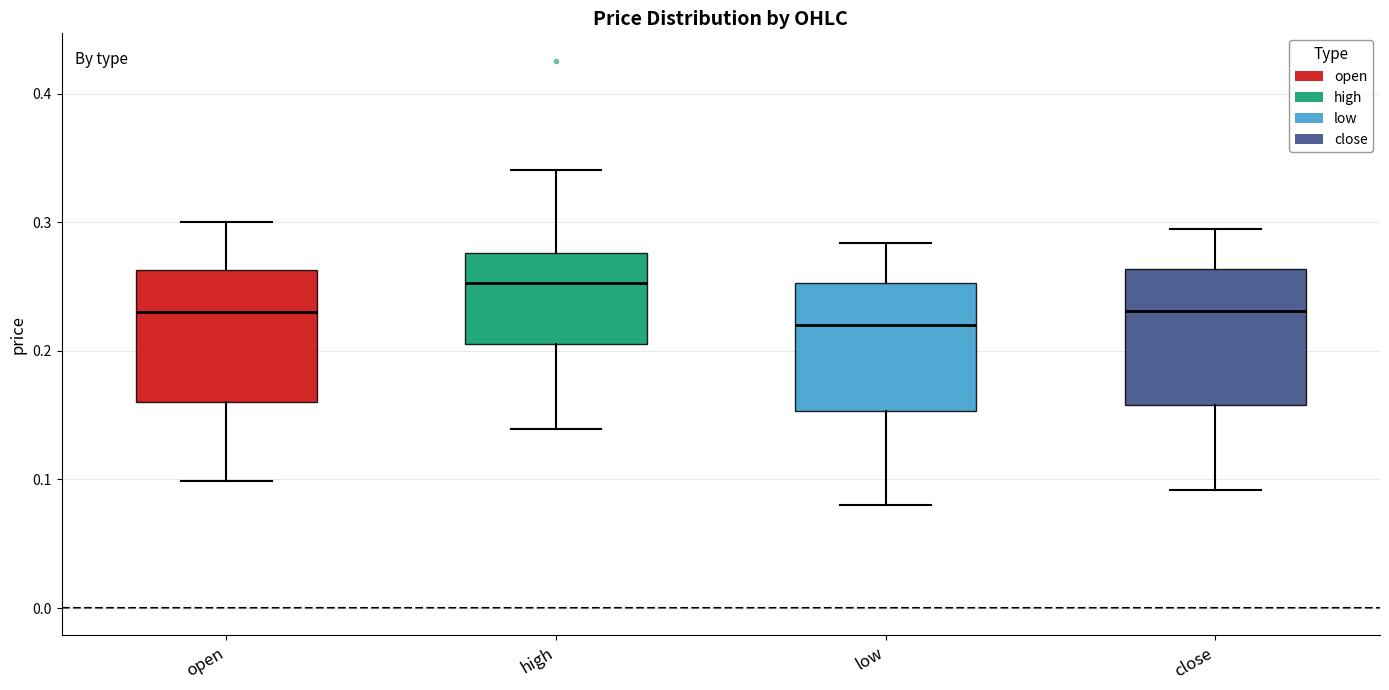

Where is the lower edge of the box for close on the y-axis? The values are not printed on the chart, so give them approximately, as read against the axis.

0.16